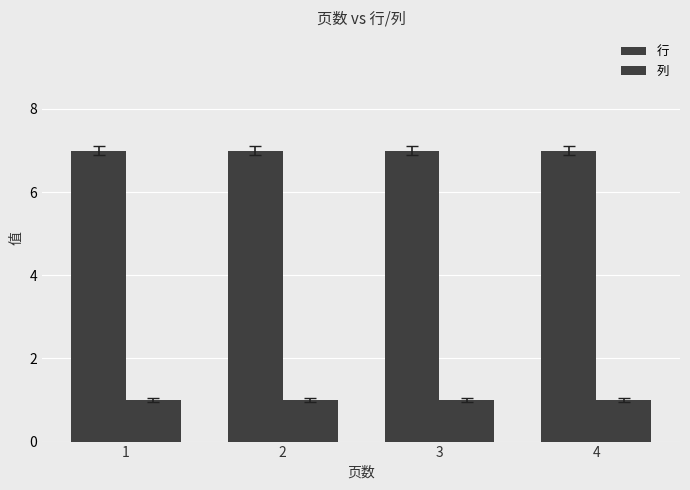

Does the chart contain any negative values?

No